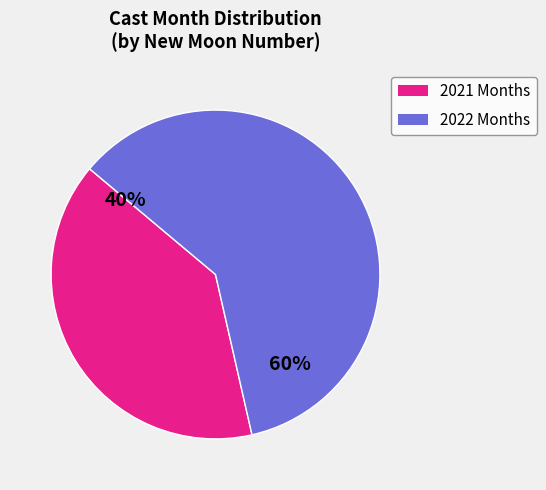

Is there a majority slice in this chart?

Yes